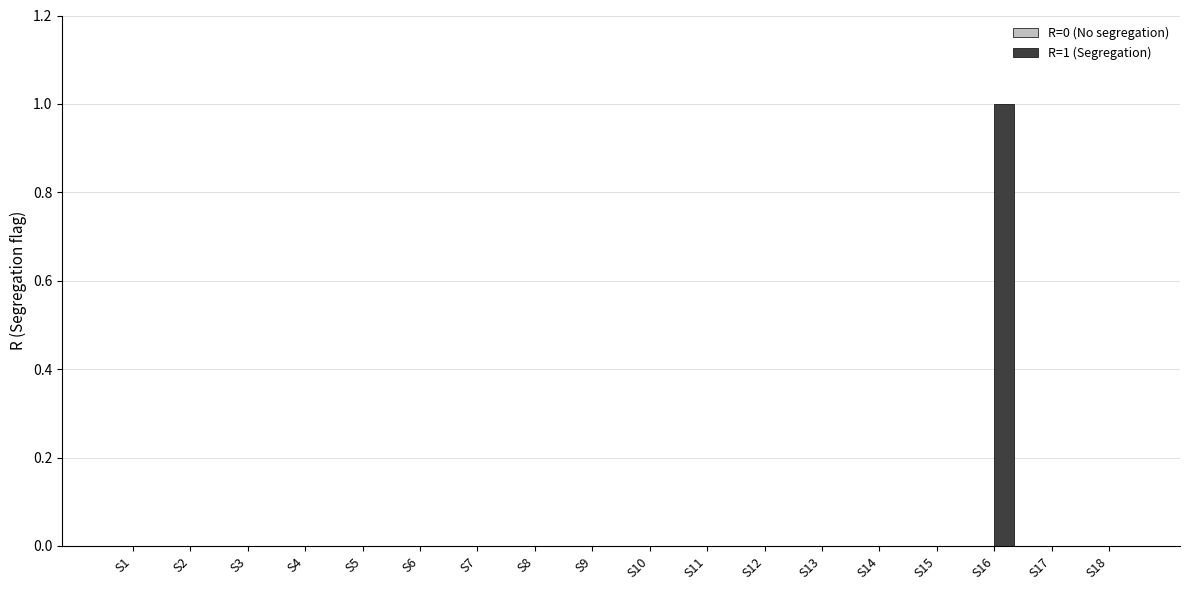

Reading left to right, extract all data points from this chart.

S1=0	S2=0	S3=0	S4=0	S5=0	S6=0	S7=0	S8=0	S9=0	S10=0	S11=0	S12=0	S13=0	S14=0	S15=0	S16=1	S17=0	S18=0